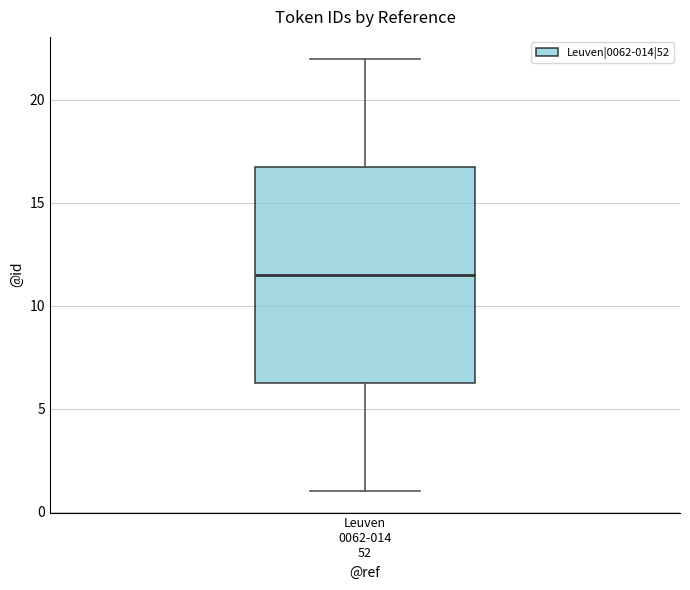

Read this box plot against the y-axis: the position of the median line, the range covered by the box, and the ends of both whiskers. The values are not printed on the chart, so give them approximately, as read against the axis.

median 11.5, box 6.5 to 17.0, whiskers 1.0 to 22.0